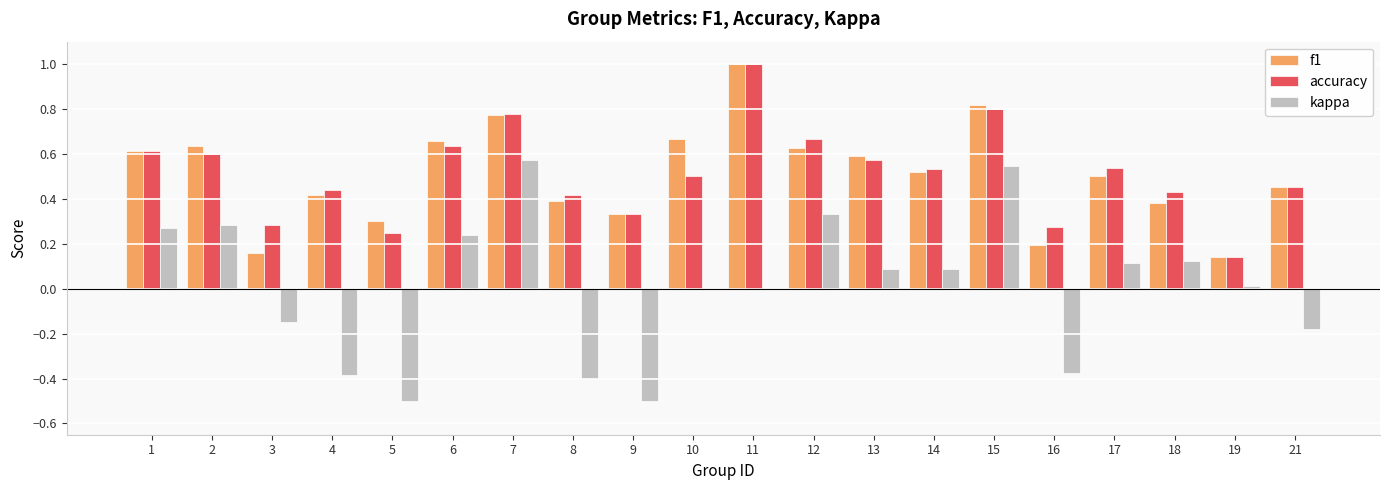

The f1 series shows 0.4 at 15. True or false?

False